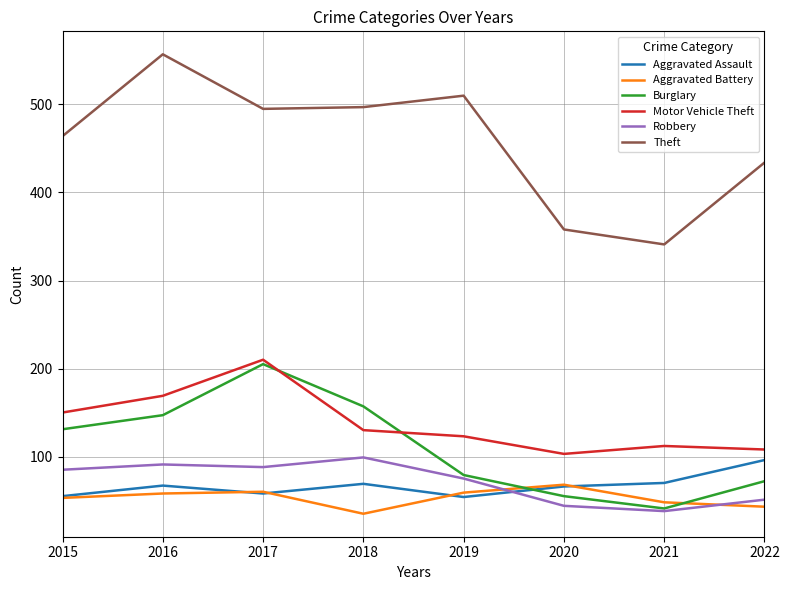

Is this an area chart (filled region under the line)?

No